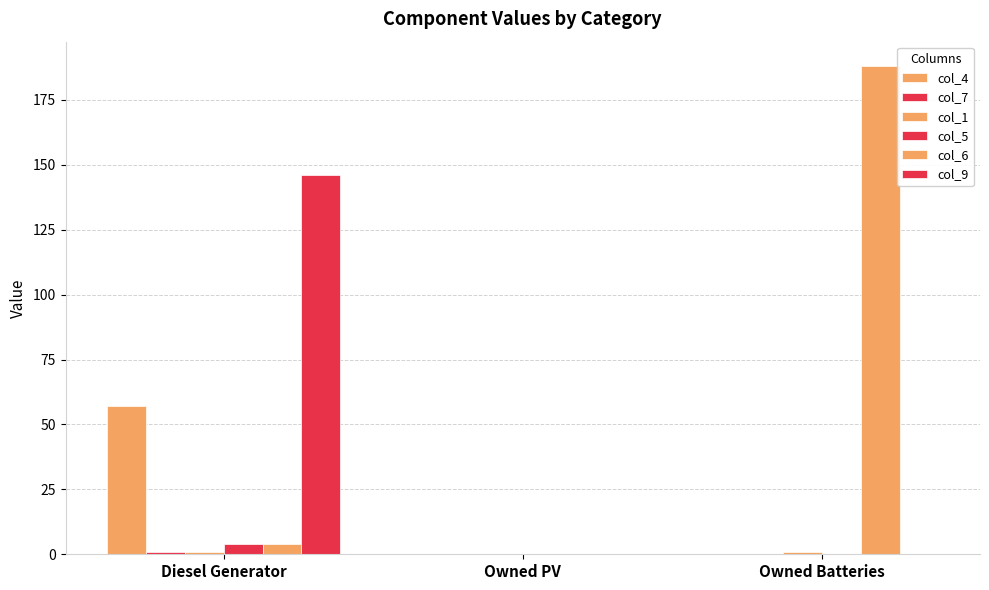

How many distinct data groups are displayed?

6